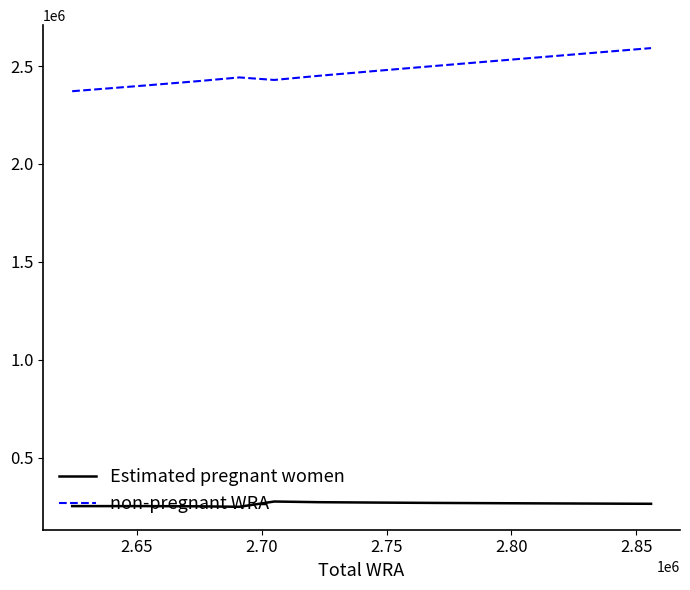

True or false: Estimated pregnant women and non-pregnant WRA intersect in this chart.

False